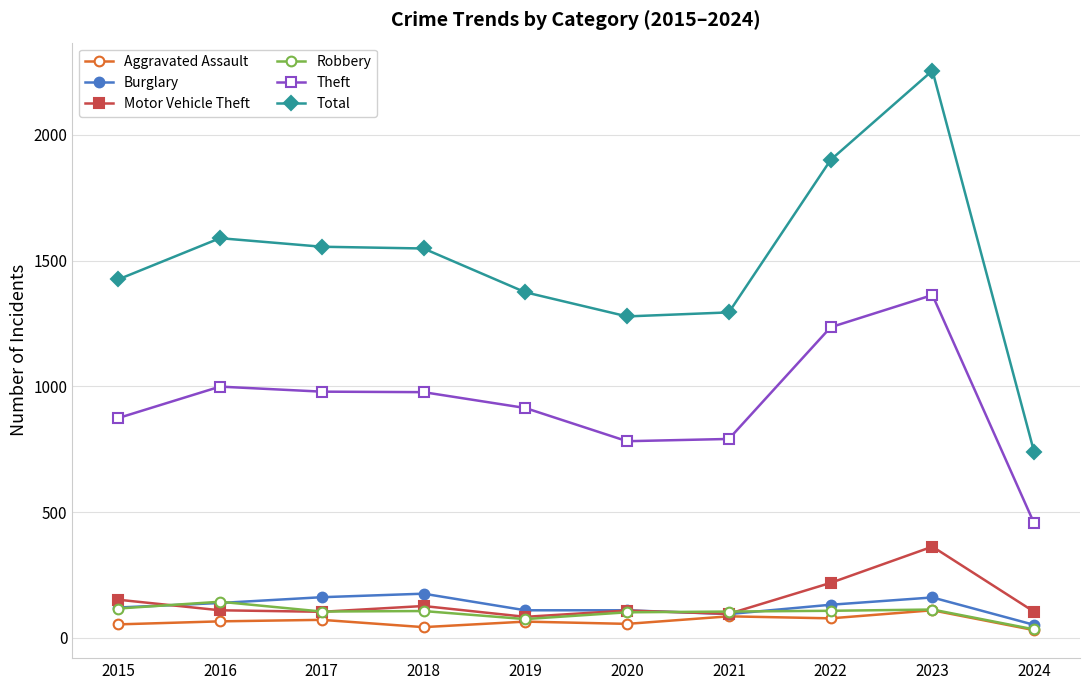

Where does the Total series first go above 1548?

2016